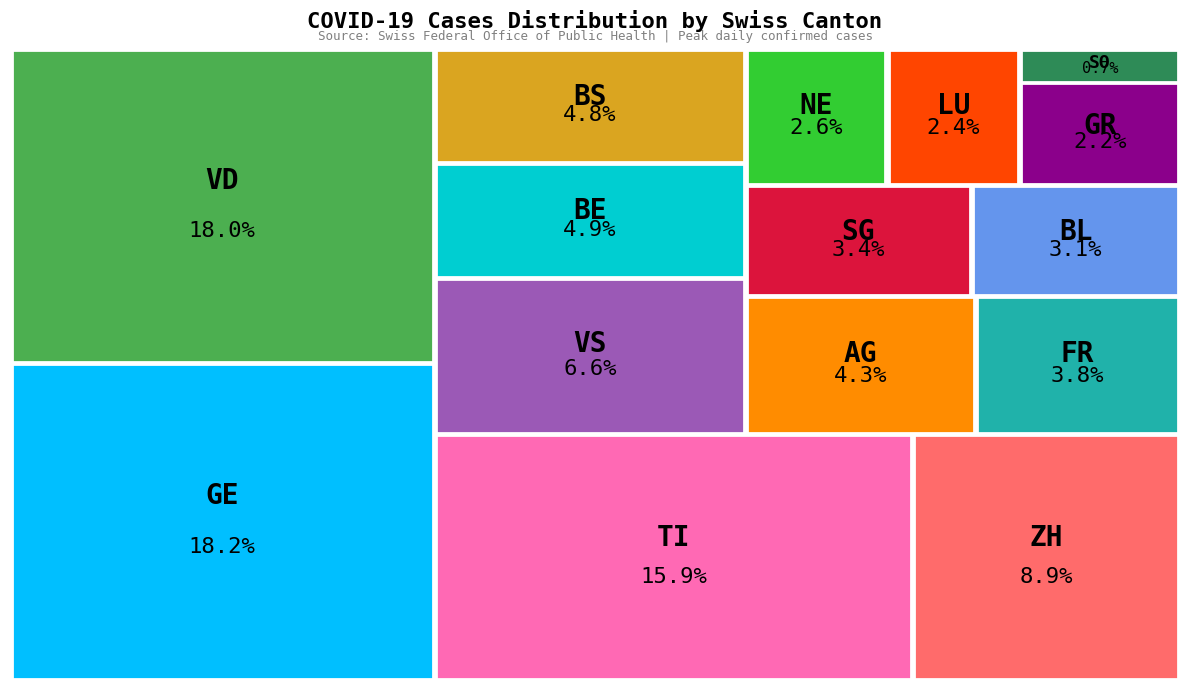

To the nearest percent, what is the combined percentage of VS and TI?

22%